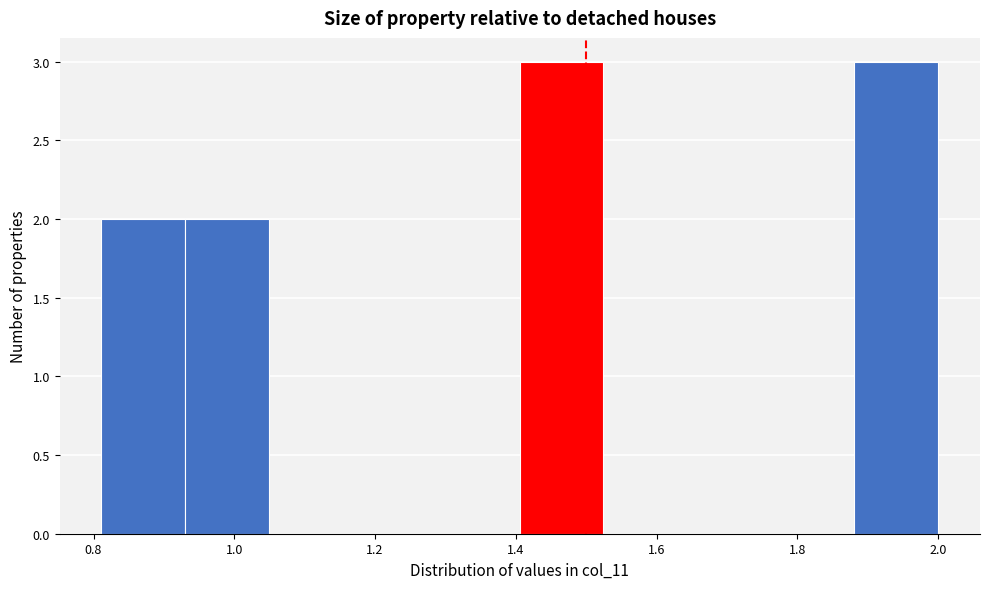

What is the height of the bar covering 0.82 to 0.94 on the x-axis? Neither the bar edges nor the heights are printed on the chart, so give them approximately, as read against the axes.

2